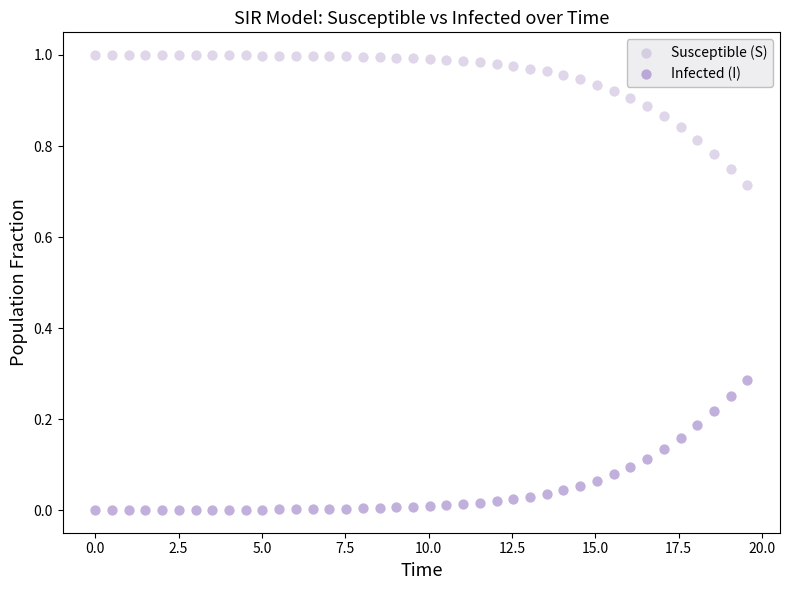

What are all the series names shown in the legend?

Susceptible (S), Infected (I)